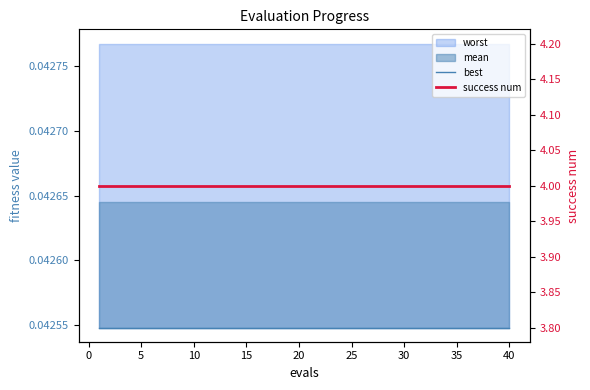

How many lines are shown in the chart?

2